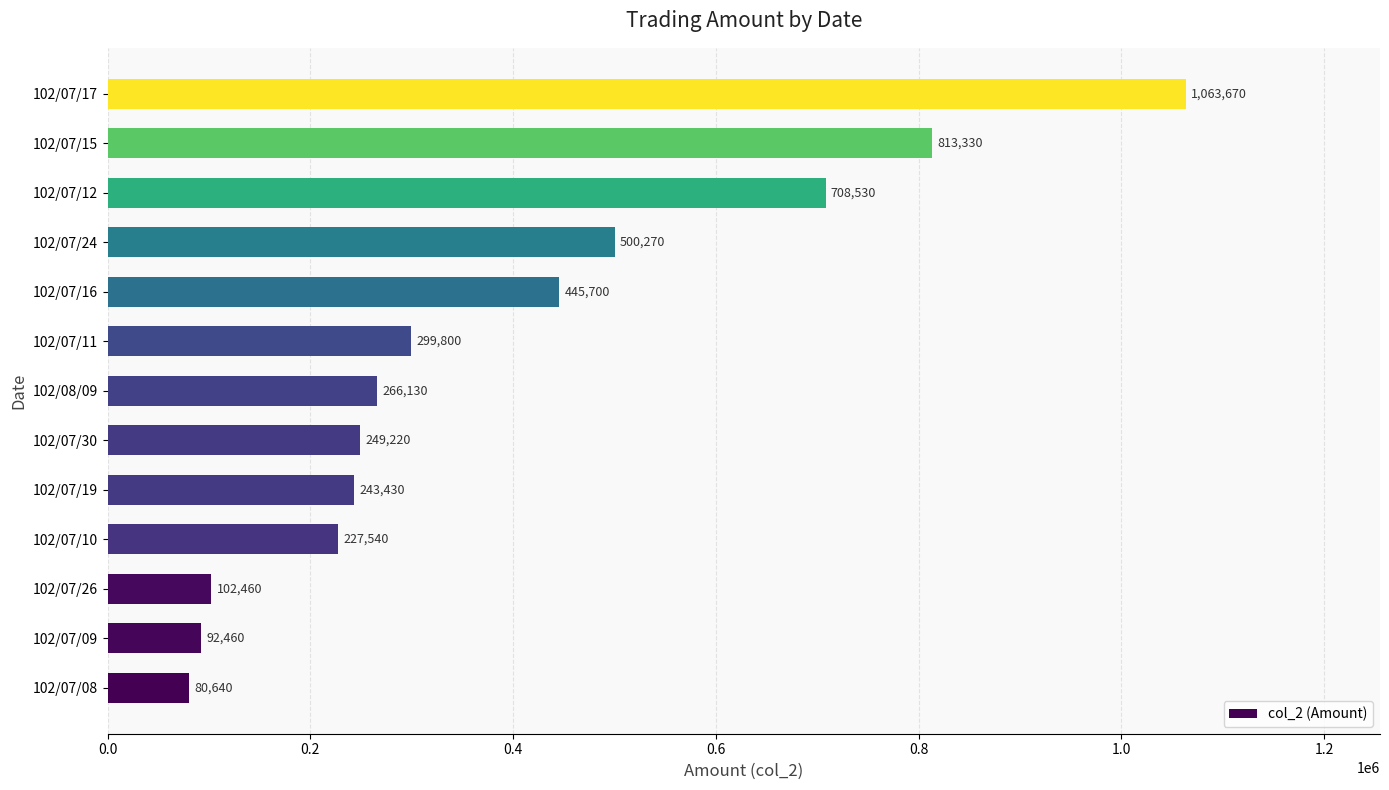

Does the chart contain stacked bars?

No